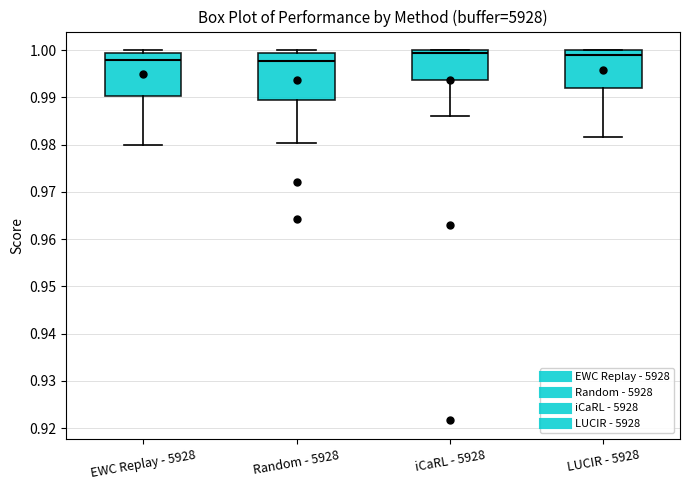

Where is the upper edge of the box for EWC Replay - 5928 on the y-axis? The values are not printed on the chart, so give them approximately, as read against the axis.

0.999